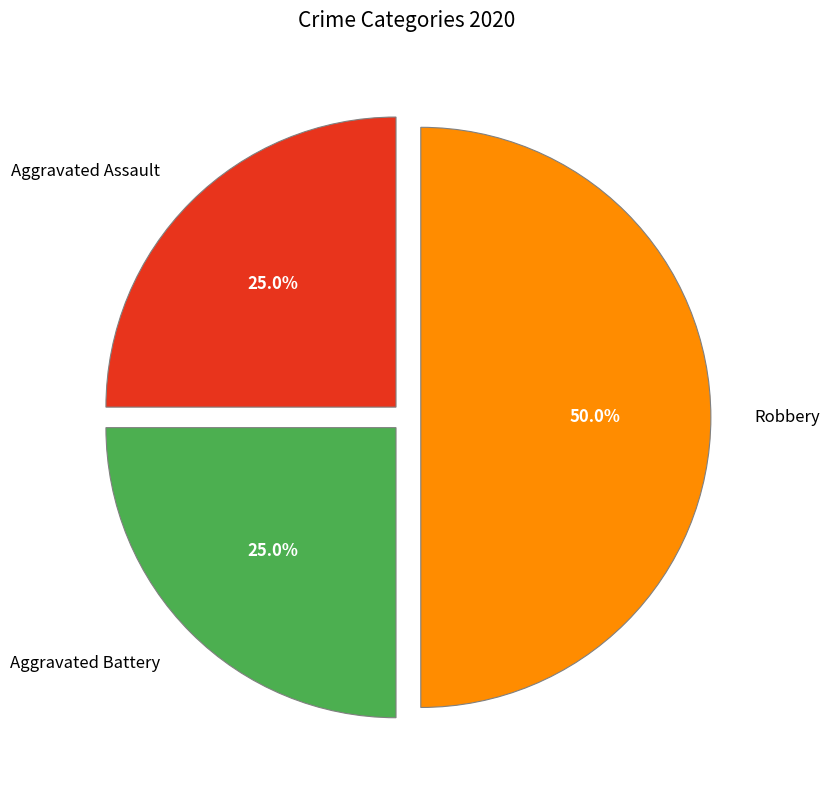

How many segments does this pie chart have?

3